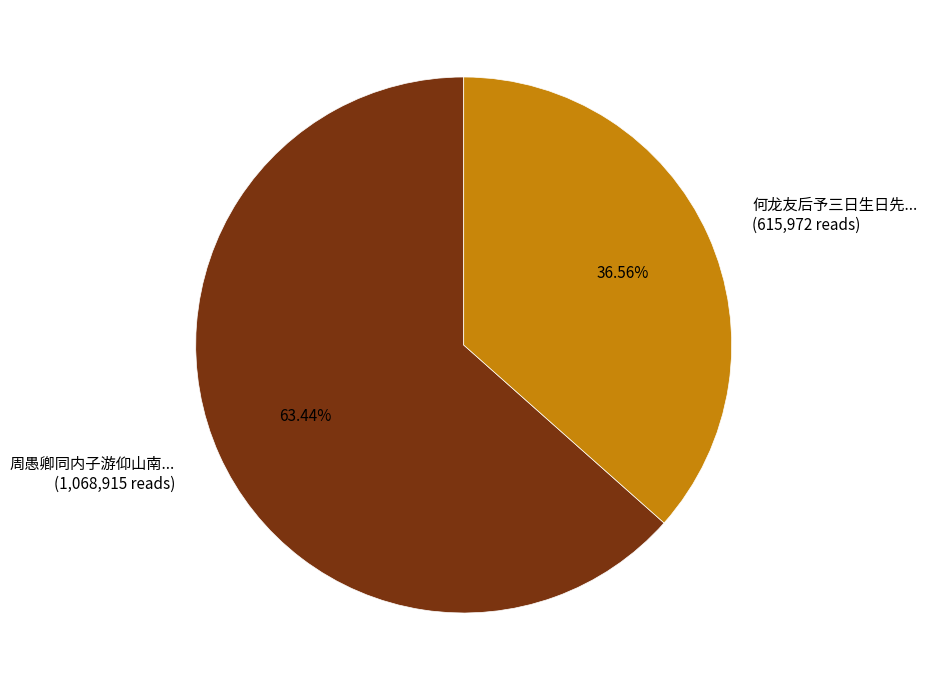

Is there a majority slice in this chart?

Yes